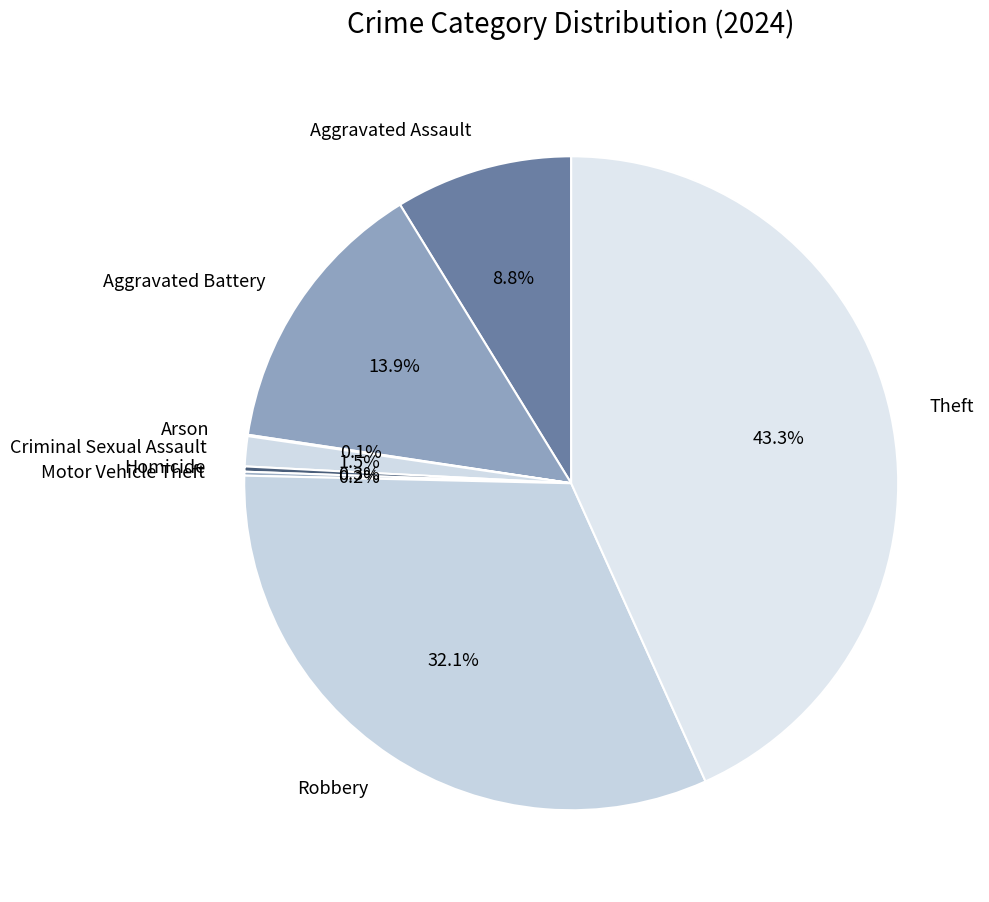

Is there any slice that represents more than half of the pie?

No